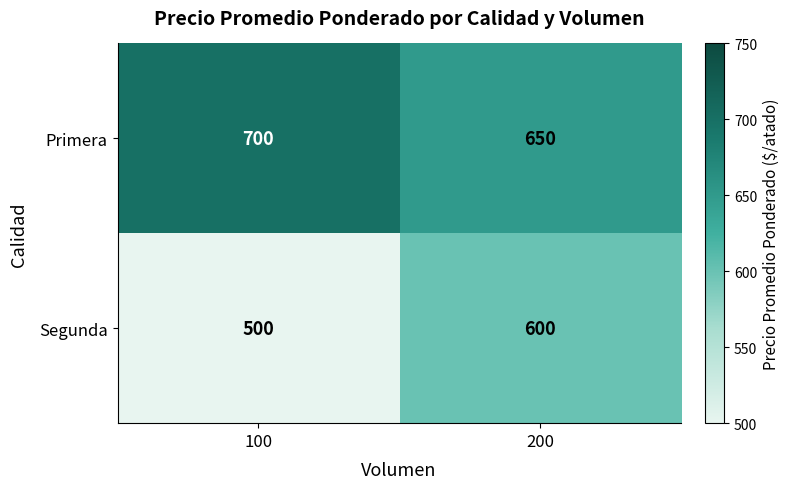

Is it true that Primera equals 189 at 200?

False